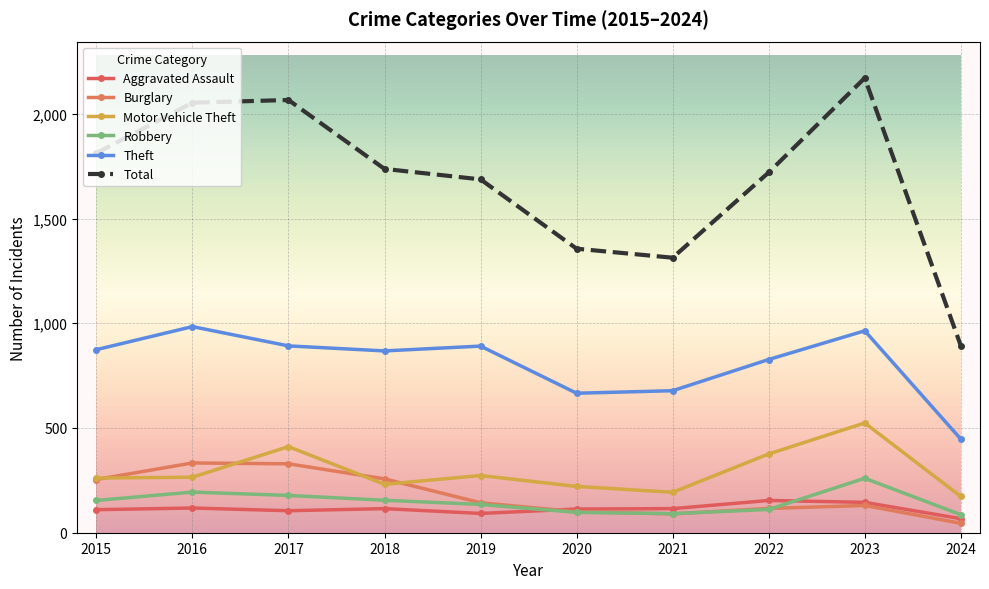

Rank the series at 2021 from lowest to highest value.

Burglary, Robbery, Aggravated Assault, Motor Vehicle Theft, Theft, Total